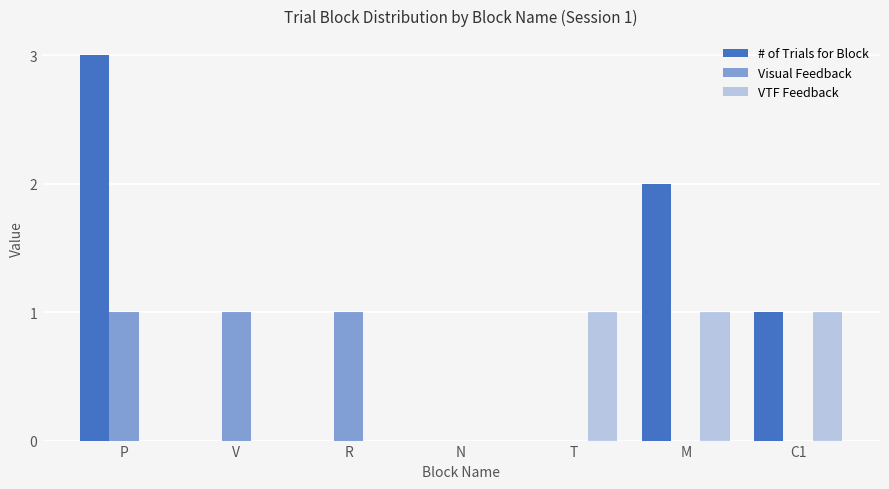

Are the bars horizontal?

No